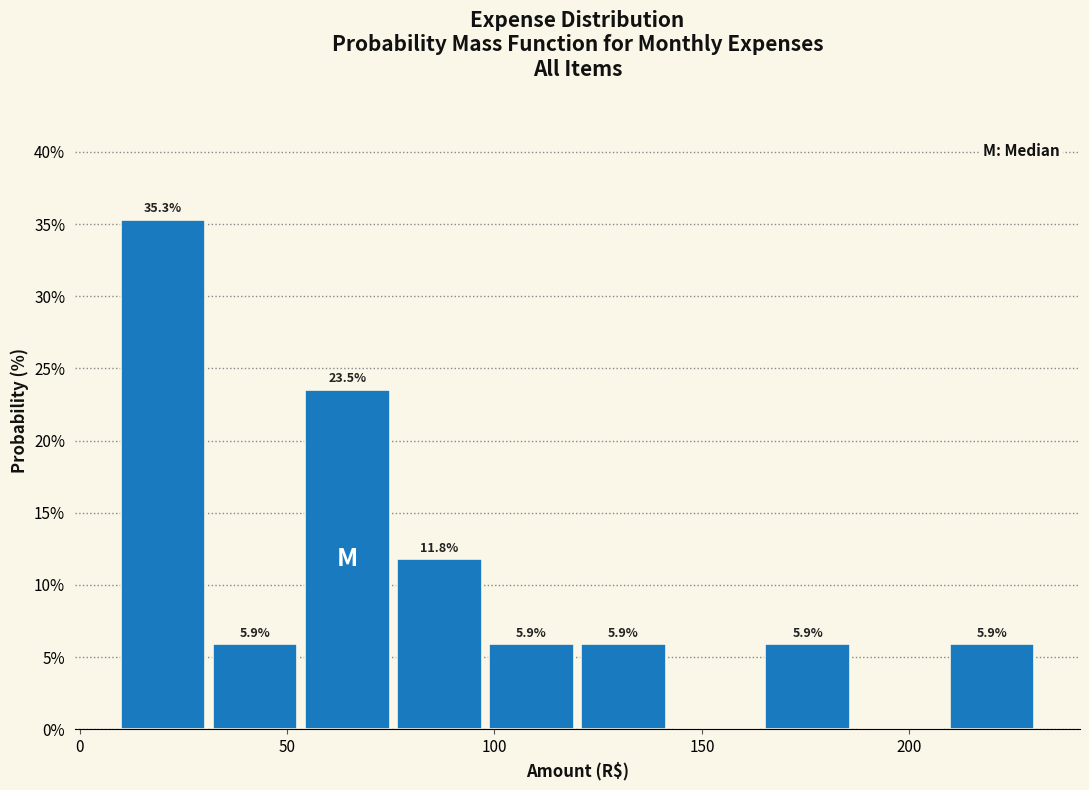

Over which range of the x-axis is the bar tallest?

10 to 30